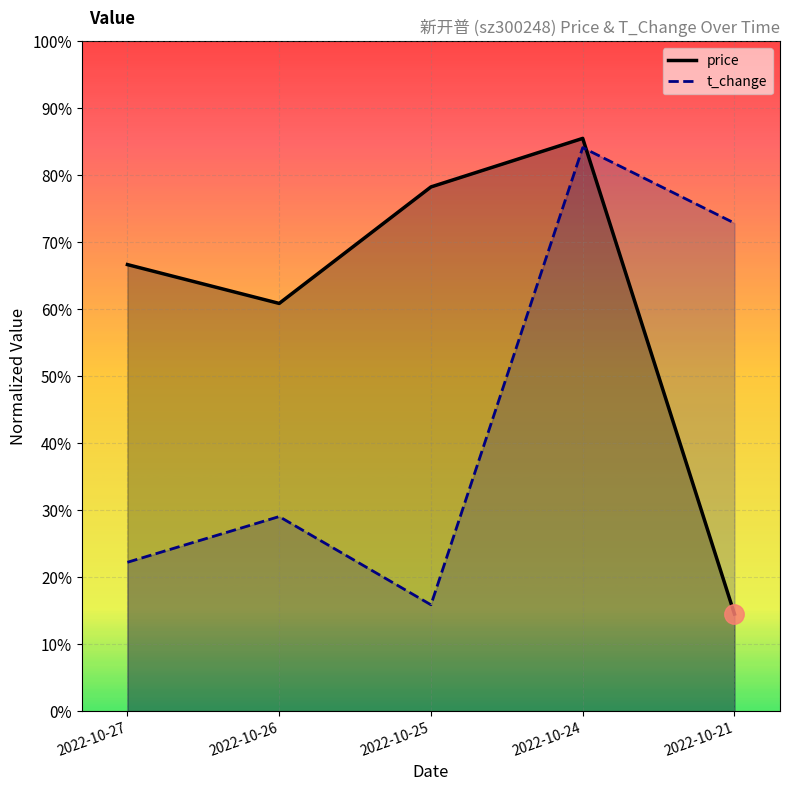

At which label does price reach its minimum?

2022-10-21